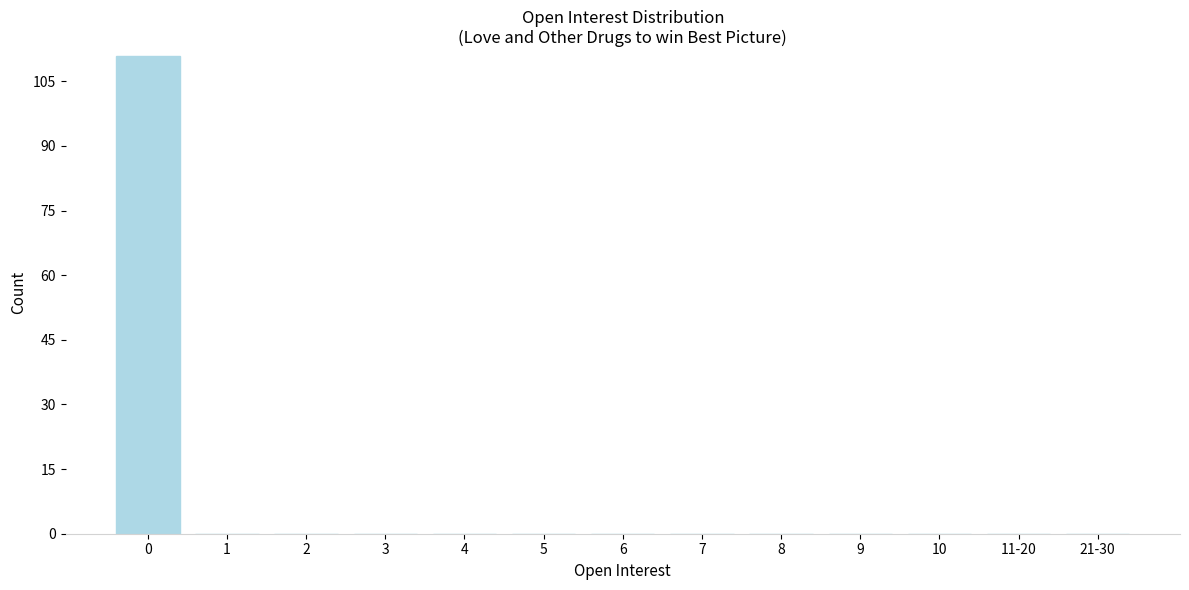

Reading left to right, extract all data points from this chart.

0=111	1=0	2=0	3=0	4=0	5=0	6=0	7=0	8=0	9=0	10=0	11-20=0	21-30=0